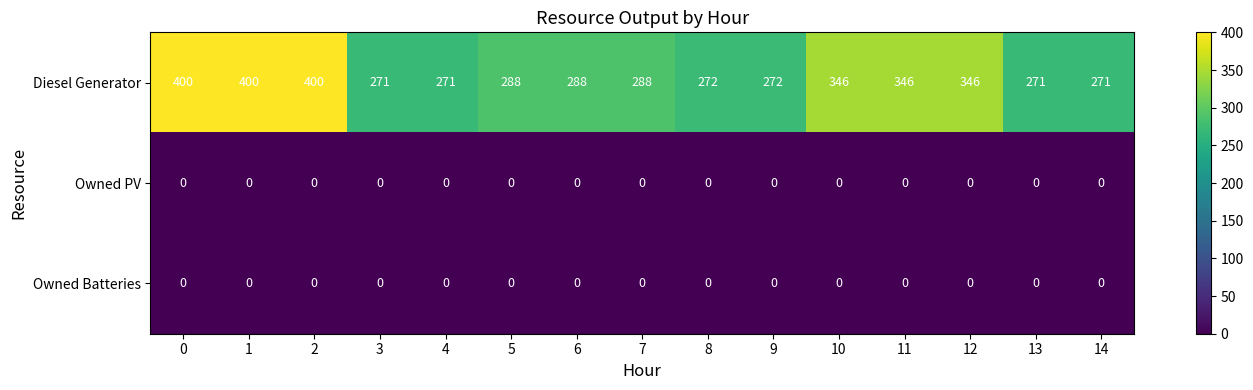

What is the difference between the highest and lowest values at 7?

288